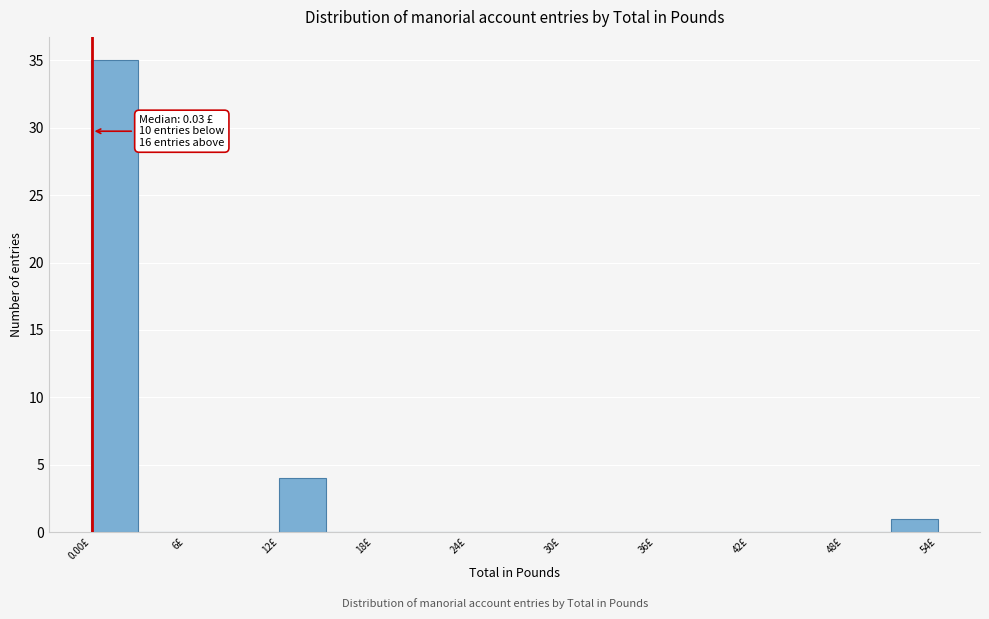

Around what value on the x-axis is the tallest bar? Give the approximate position of its centre, as read against the axis.

1